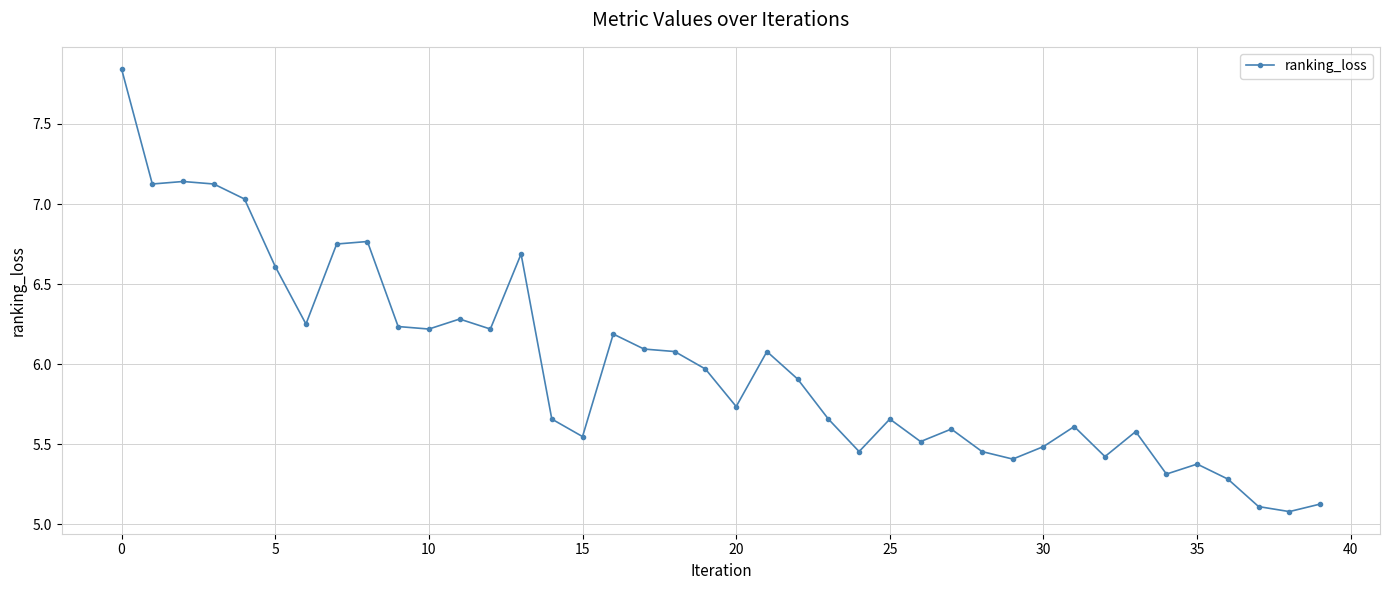

What is the minimum value shown in the chart?

5.1